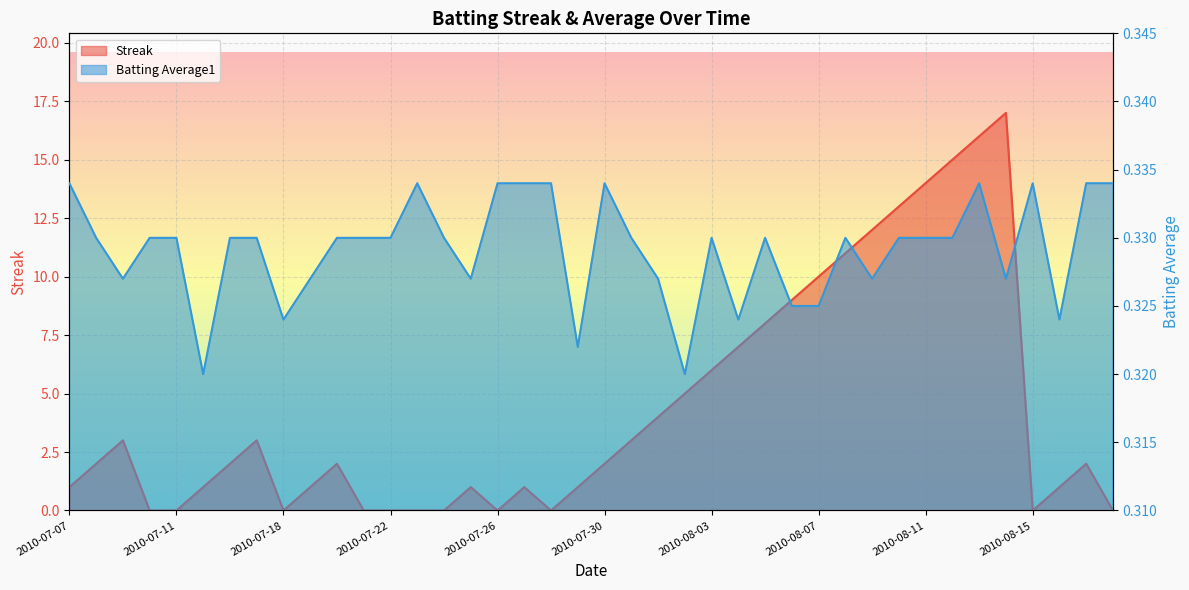

At how many categories does at least one series exceed 5?

12